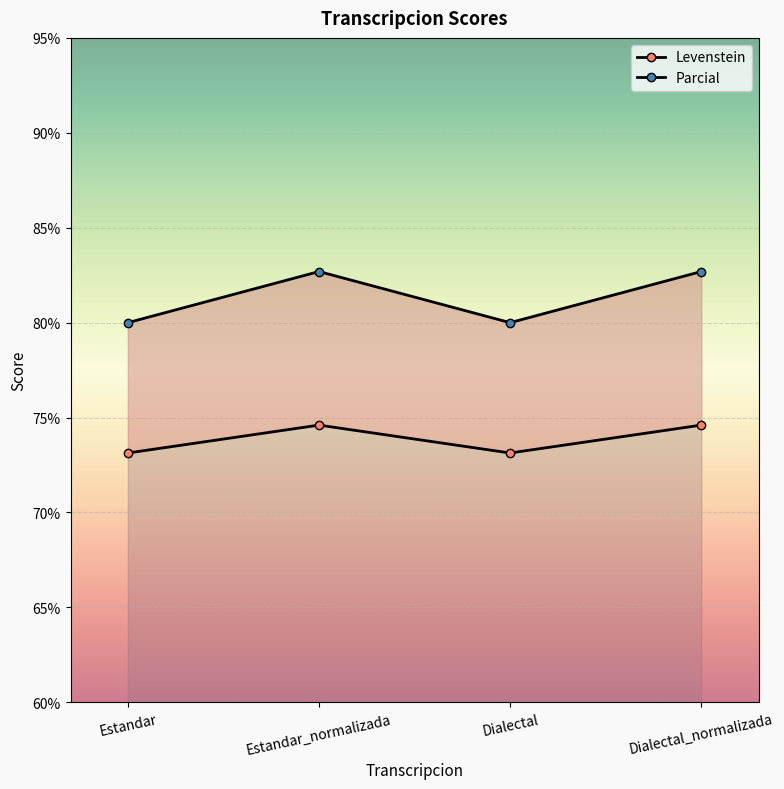

Count the number of data series in this chart.

2